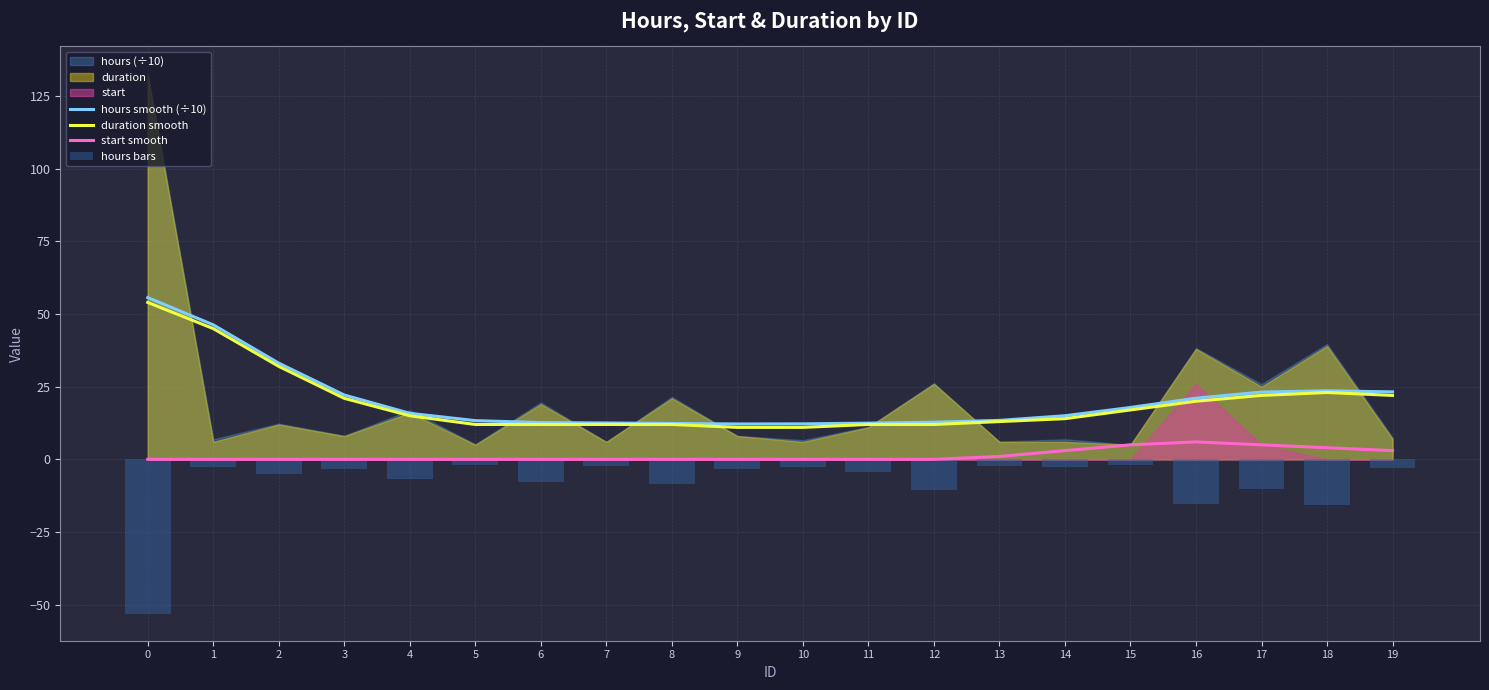

What is the minimum value for duration smooth?

11.0